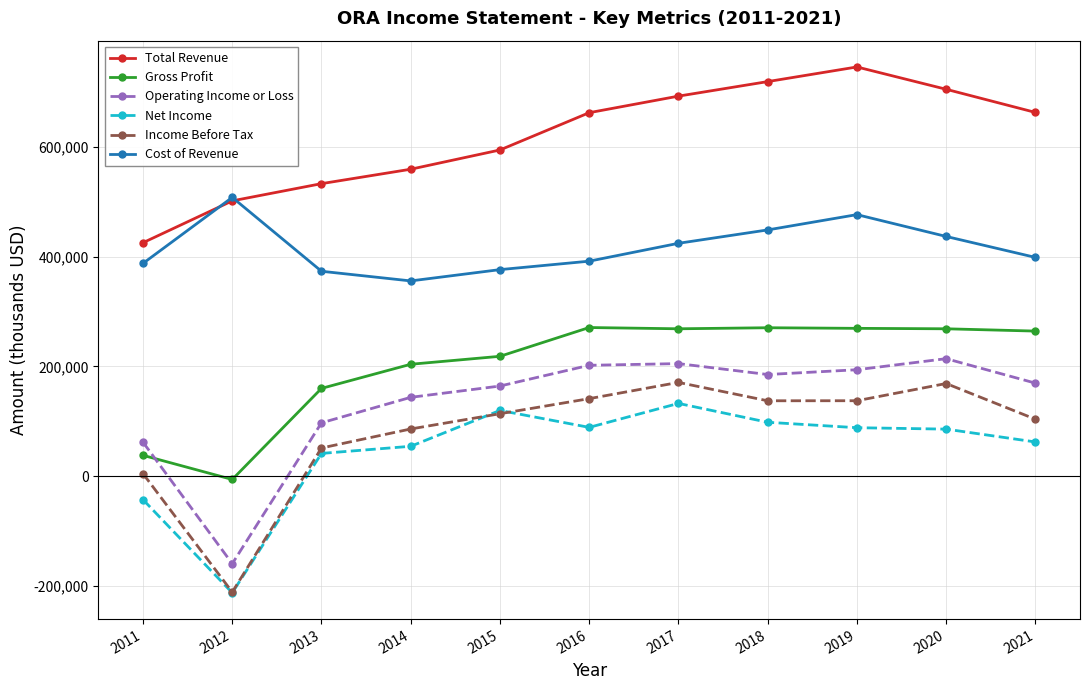

What is the difference between the maximum and minimum values in the Total Revenue series?

320500